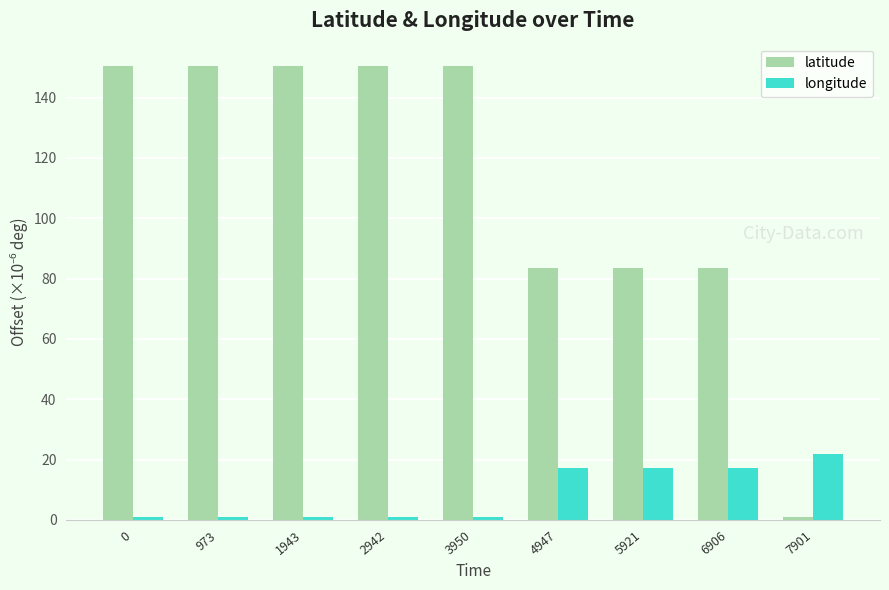

Count the number of data series in this chart.

2